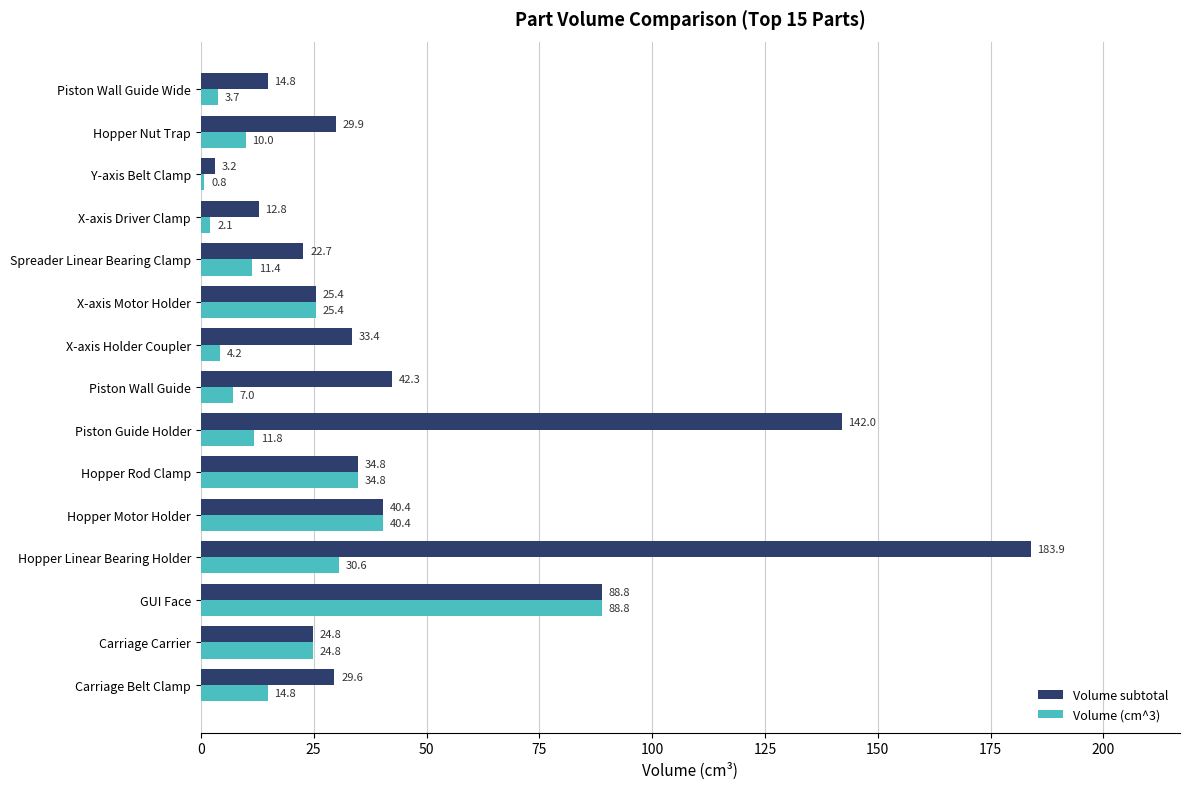

What is the sum of all Volume subtotal values?

728.7